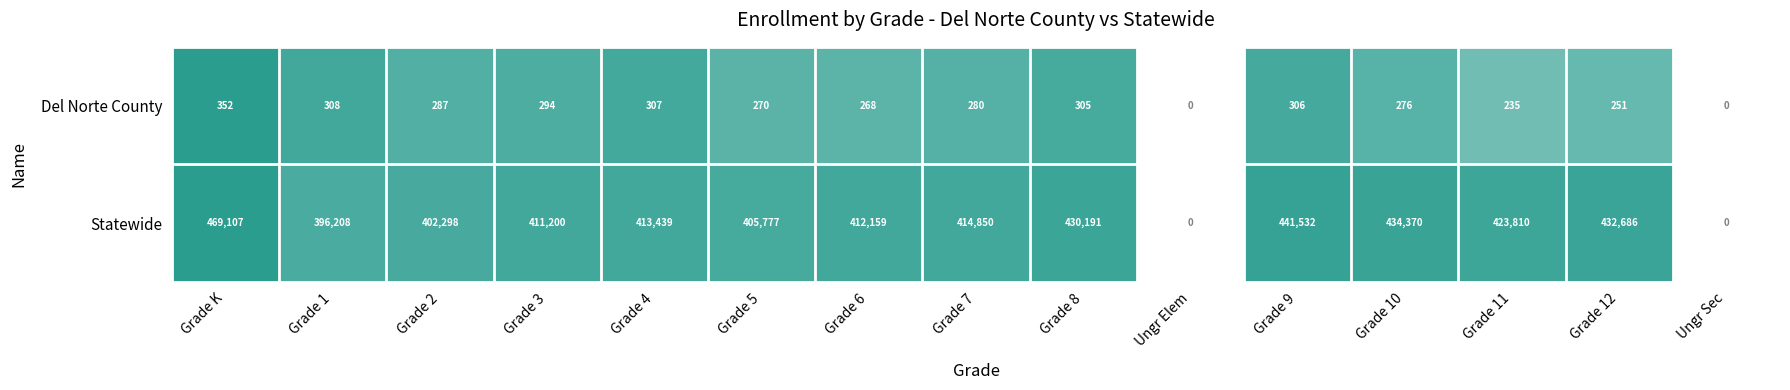

Rank the series at Grade 10 from lowest to highest value.

Del Norte County, Statewide